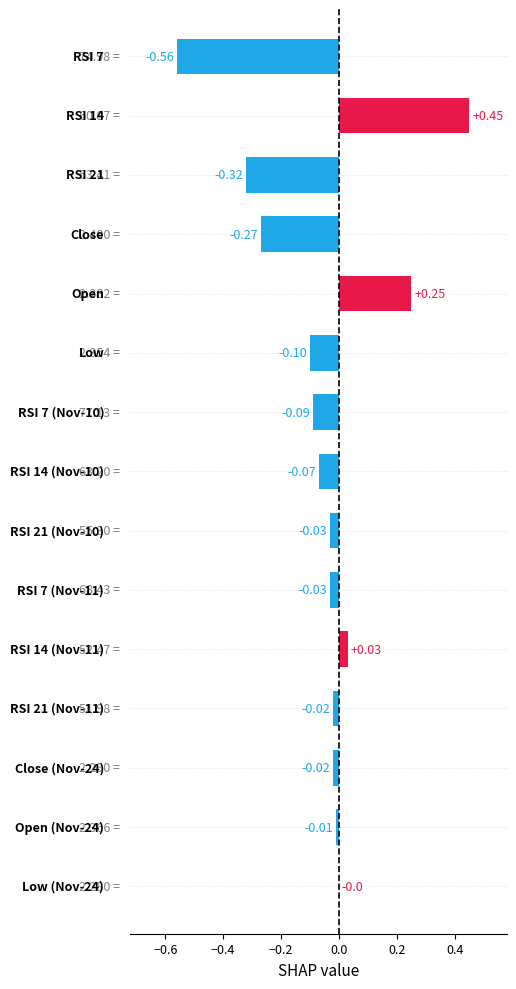

What is the sum of all values?

-0.8